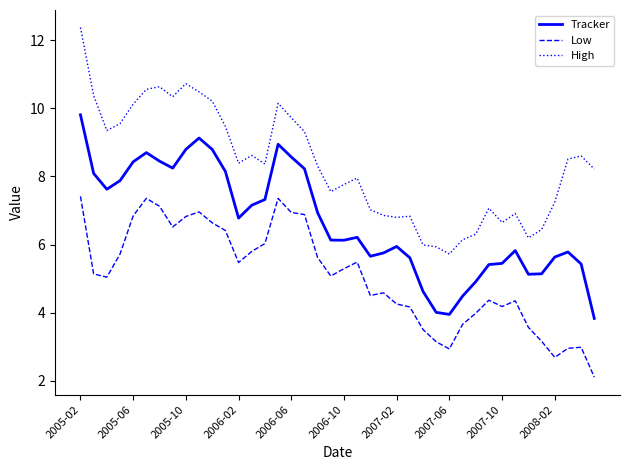

What is the sum of all Low values?

203.0